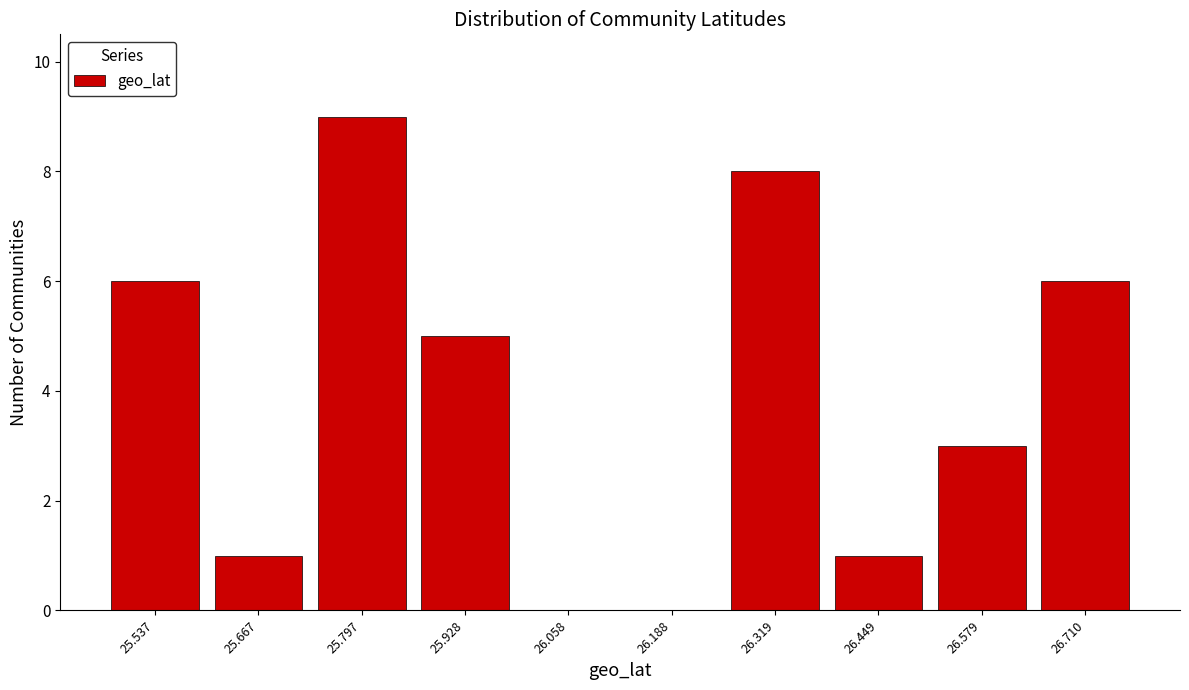

Reading left to right, list every bar in this chart as the range it spans on the x-axis followed by its height. Neither the bar edges nor the heights are printed on the chart, so give them approximately, as read against the axes.

25.48 to 25.60: 6
25.60 to 25.74: 1
25.74 to 25.86: 9
25.86 to 26.00: 5
26.00 to 26.12: 0
26.12 to 26.26: 0
26.26 to 26.38: 8
26.38 to 26.52: 1
26.52 to 26.64: 3
26.64 to 26.78: 6